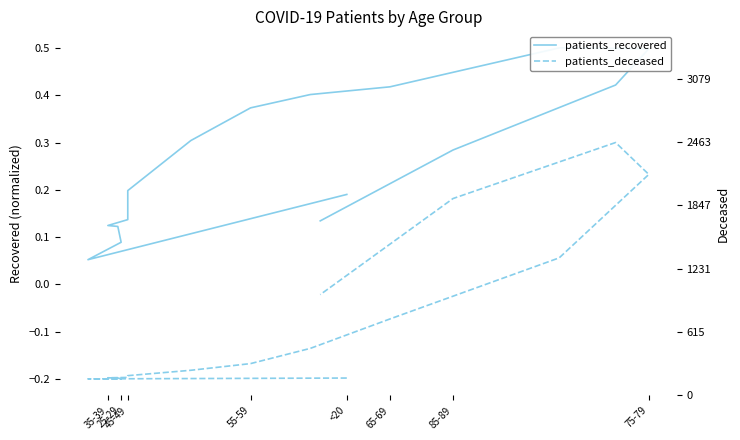

True or false: patients_recovered and patients_deceased intersect in this chart.

False